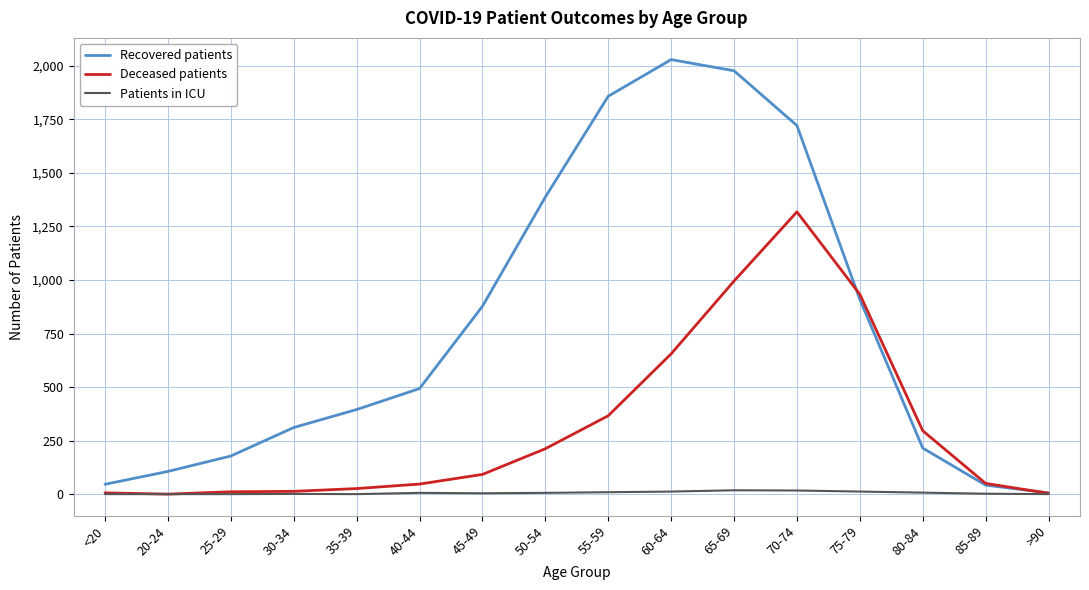

The value of Patients in ICU at 50-54 is 6. True or false?

True